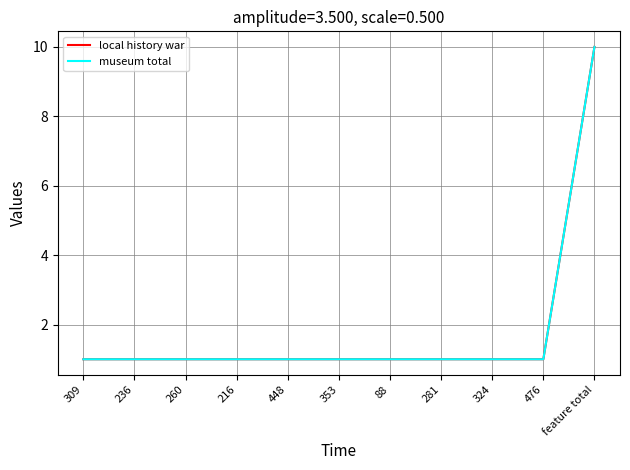

True or false: local history war has a value of 1 at 309.

True